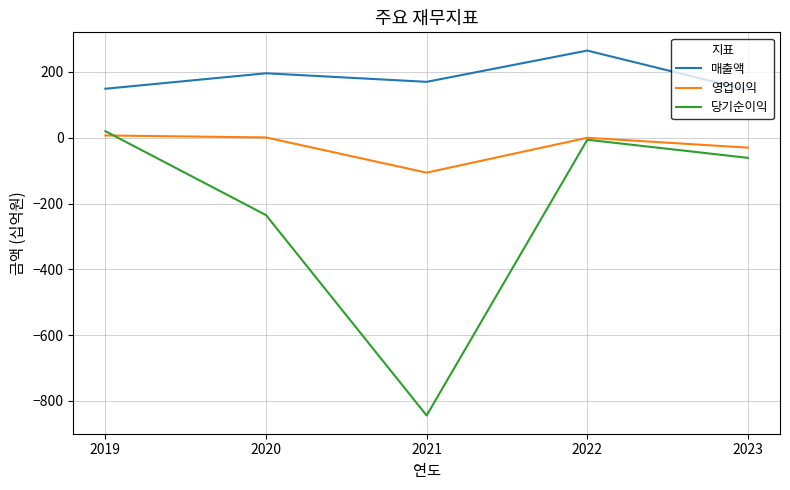

List the labels in order of 당기순이익 value, smallest first.

2021, 2020, 2023, 2022, 2019